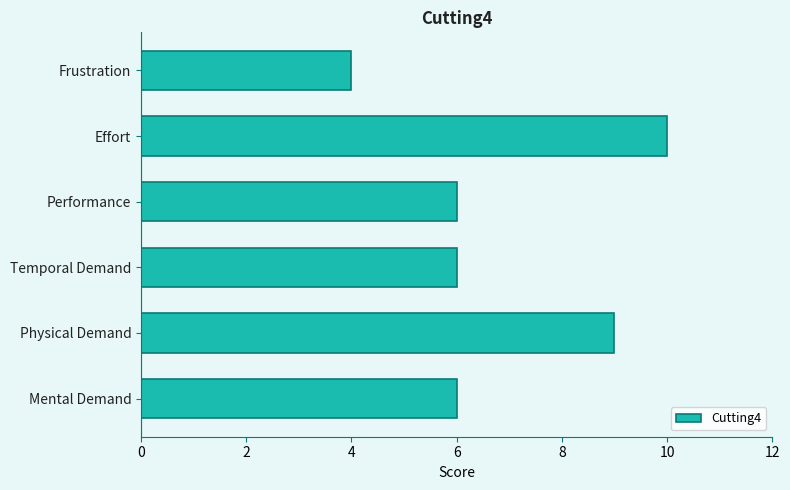

Reading bottom to top, extract all data points from this chart.

6	9	6	6	10	4